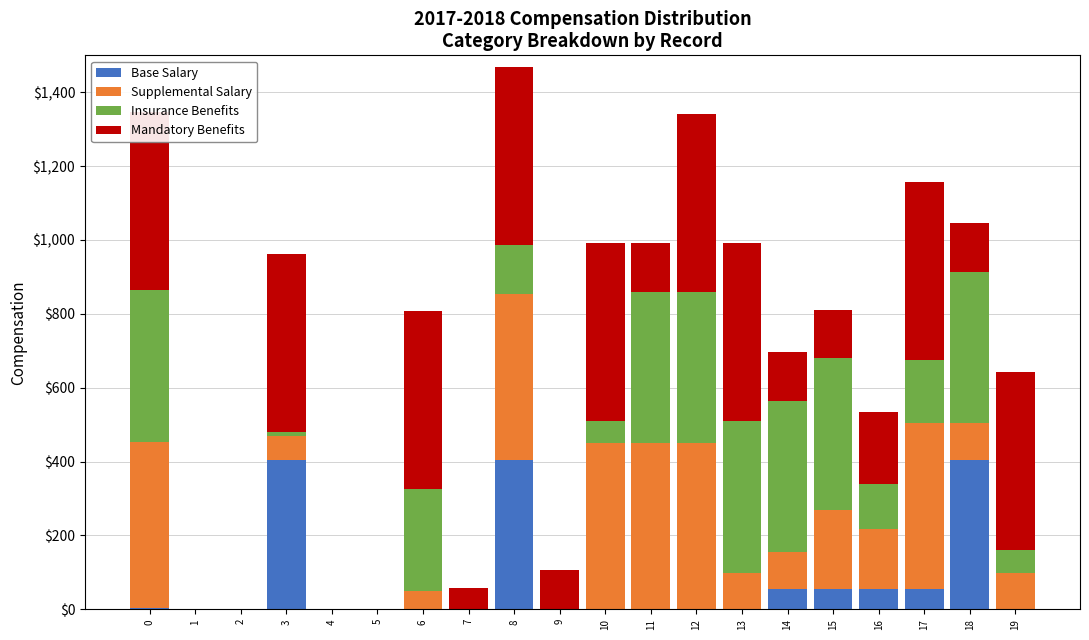

Reading right to left, extract all data points from this chart.

Base Salary: 0.0	404.4	54.4	54.4	54.4	54.4	0.0	0.0	0.0	0.0	0.0	404.4	0.0	0.0	0.0	0.0	404.4	0.0	0.0	4.4
Supplemental Salary: 99.5	99.5	449.5	162.5	214.7	99.5	99.5	449.5	449.5	449.5	0.0	449.5	0.0	49.5	0.0	0.0	64.7	0.0	0.0	449.5
Insurance Benefits: 60.3	410.3	170.5	123.3	410.3	410.3	410.3	410.3	410.3	60.3	0.0	131.3	0.0	275.5	0.0	0.0	10.3	0.0	0.0	410.3
Mandatory Benefits: 482.0	132.0	482.0	195.0	132.0	132.0	482.0	482.0	132.0	482.0	105.6	482.0	57.7	482.0	0.0	0.0	482.0	0.0	0.0	482.0